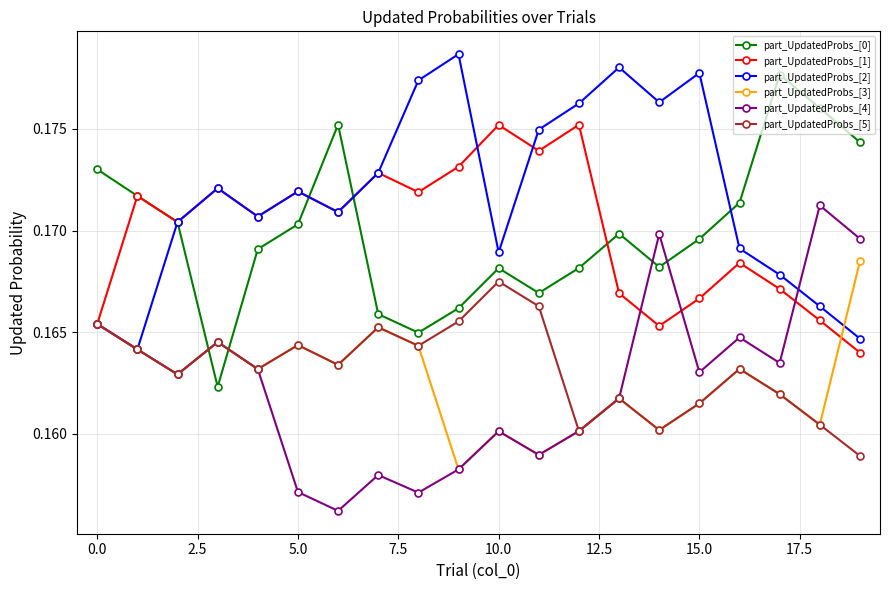

How many part_UpdatedProbs_[0] values are between 0 and 1?

20